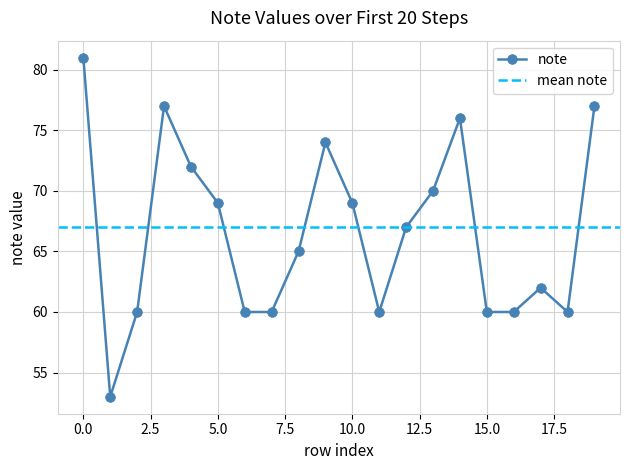

How many series are shown in this chart?

1